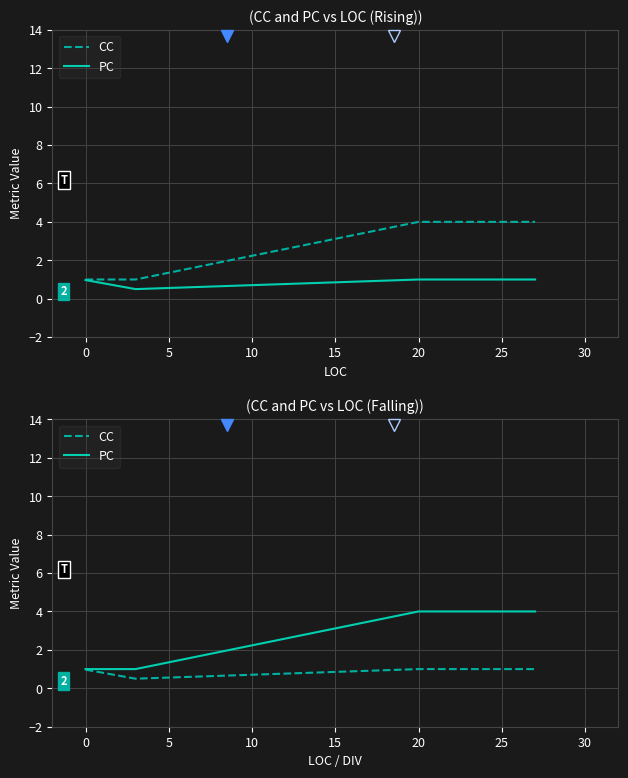

How many values in the CC series are below 1?

2